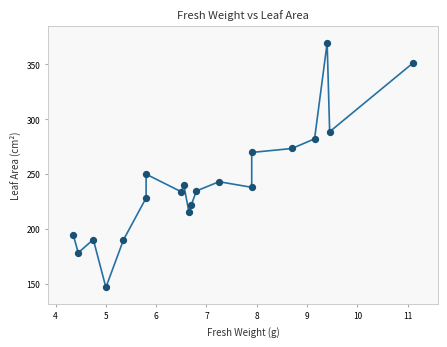

What is the range of X values (max minus min)?

6.8